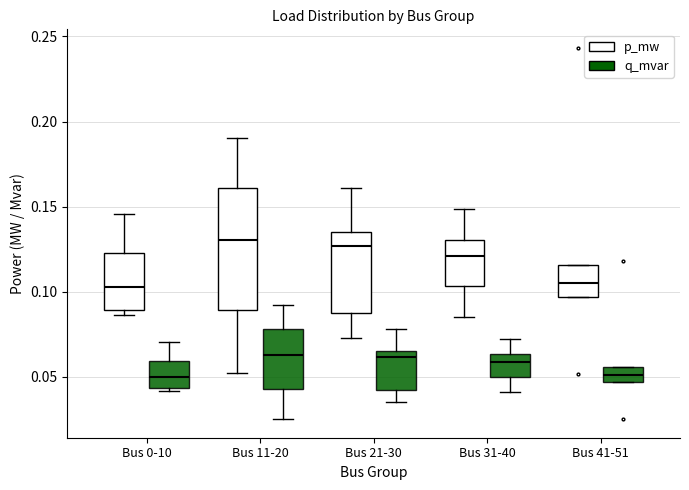

Reading left to right, read every box against the y-axis: the position of its median line, the range the box covers, and the ends of its whiskers. The values are not printed on the chart, so give them approximately, as read against the axis.

Bus 0-10 (p_mw): median 0.105, box 0.090 to 0.125, whiskers 0.085 to 0.145
Bus 0-10 (q_mvar): median 0.050, box 0.045 to 0.060, whiskers 0.040 to 0.070
Bus 11-20 (p_mw): median 0.130, box 0.090 to 0.160, whiskers 0.050 to 0.190
Bus 11-20 (q_mvar): median 0.065, box 0.045 to 0.080, whiskers 0.025 to 0.090
Bus 21-30 (p_mw): median 0.125, box 0.085 to 0.135, whiskers 0.075 to 0.160
Bus 21-30 (q_mvar): median 0.060, box 0.040 to 0.065, whiskers 0.035 to 0.080
Bus 31-40 (p_mw): median 0.120, box 0.105 to 0.130, whiskers 0.085 to 0.150
Bus 31-40 (q_mvar): median 0.060, box 0.050 to 0.065, whiskers 0.040 to 0.070
Bus 41-51 (p_mw): median 0.105, box 0.095 to 0.115, whiskers 0.095 to 0.115
Bus 41-51 (q_mvar): median 0.050, box 0.045 to 0.055, whiskers 0.045 to 0.055